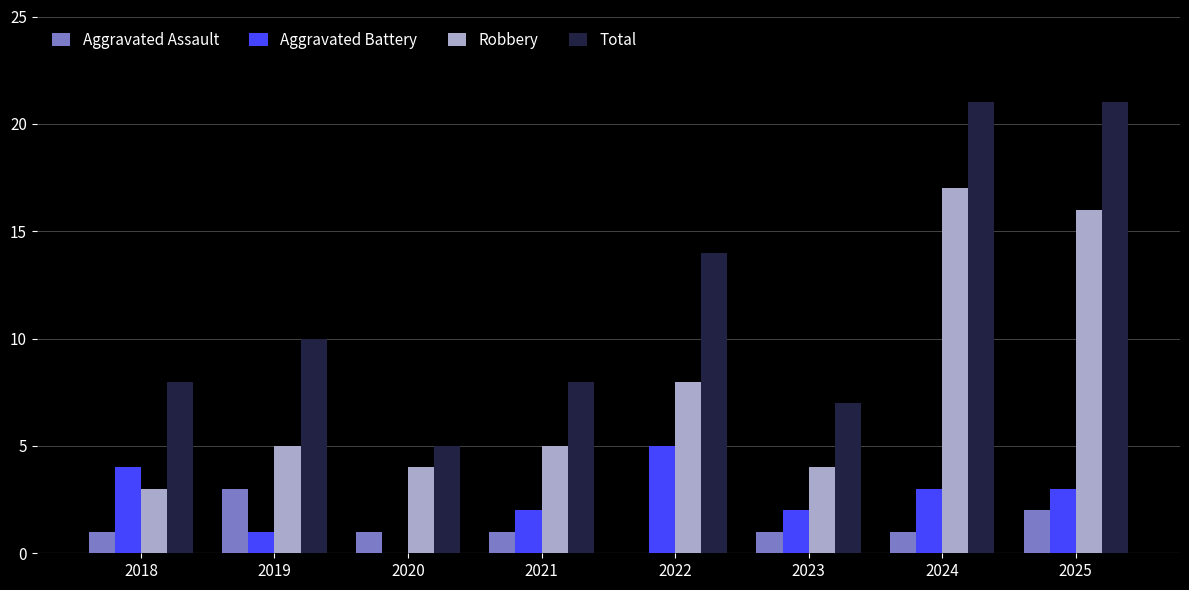

Reading right to left, list all the values displayed in this chart.

Aggravated Assault: 2025=2	2024=1	2023=1	2022=0	2021=1	2020=1	2019=3	2018=1
Aggravated Battery: 2025=3	2024=3	2023=2	2022=5	2021=2	2020=0	2019=1	2018=4
Robbery: 2025=16	2024=17	2023=4	2022=8	2021=5	2020=4	2019=5	2018=3
Total: 2025=21	2024=21	2023=7	2022=14	2021=8	2020=5	2019=10	2018=8